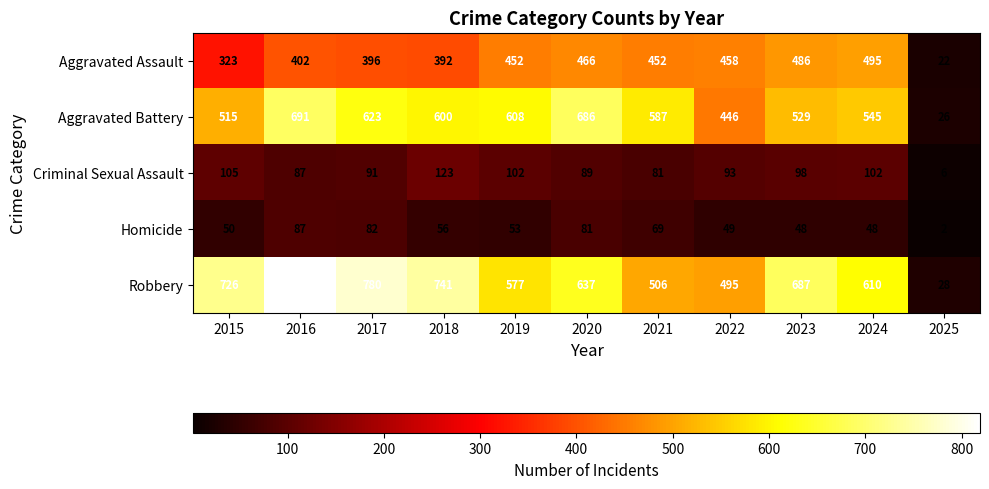

What is the sum of all Aggravated Assault values?

4344